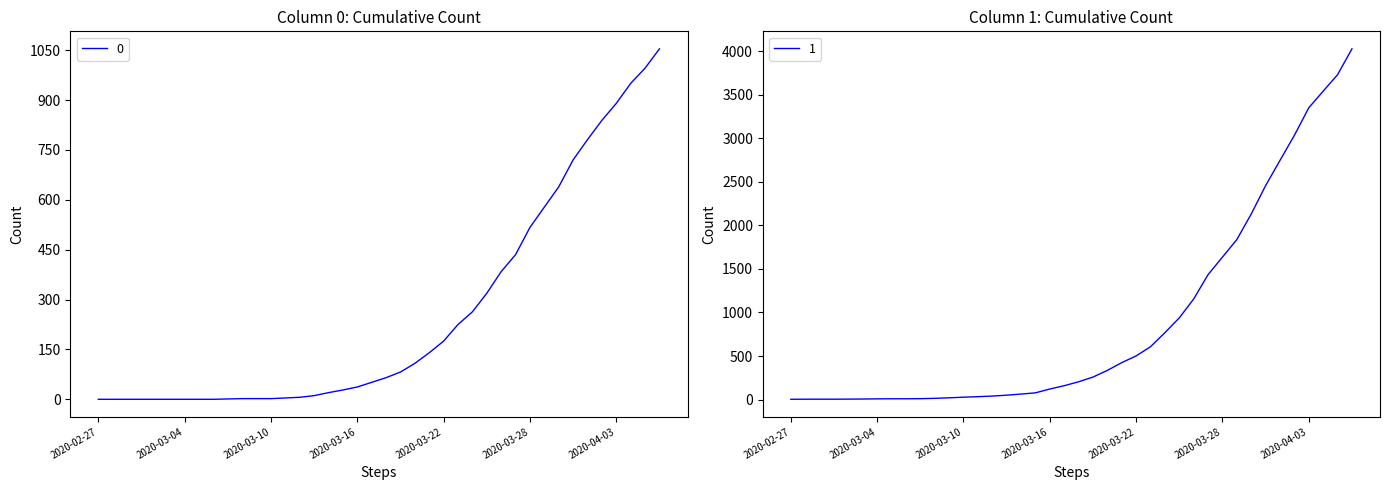

What is the difference between the second highest and second lowest values in the 1 series?

3727